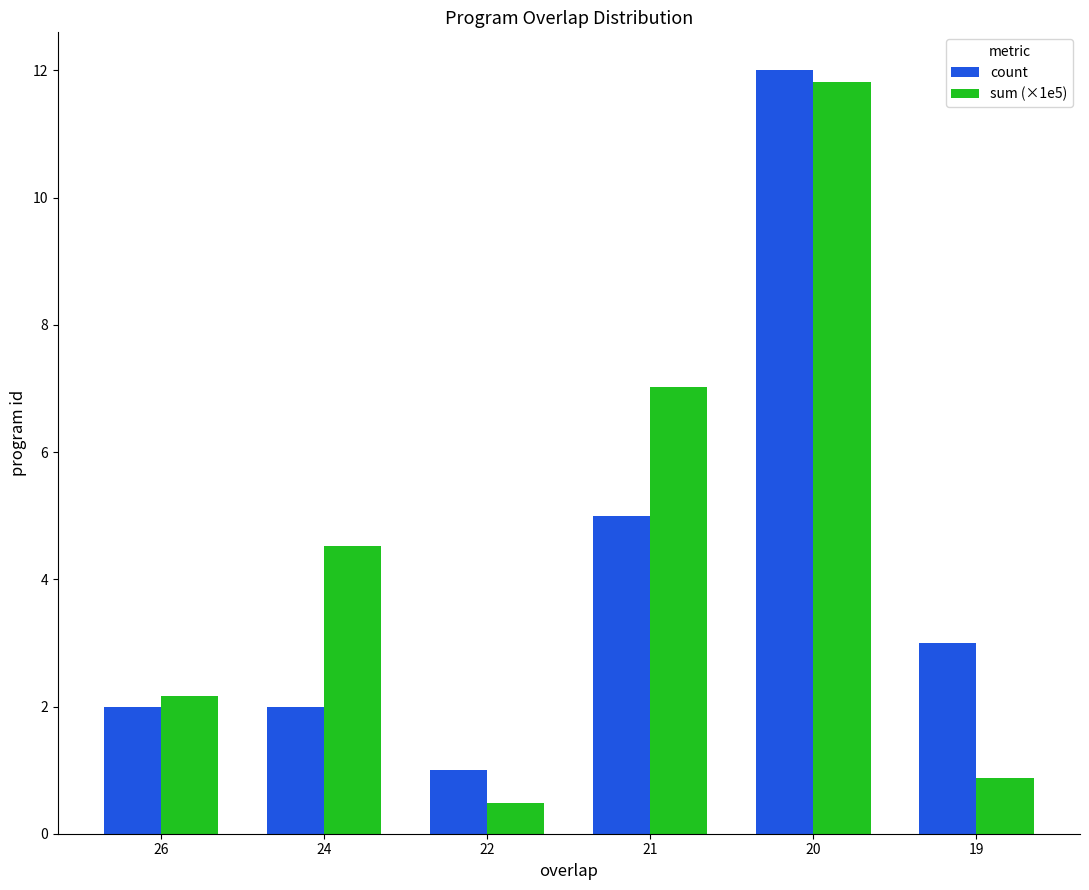

At which category does the chart reach its minimum across all series?

22